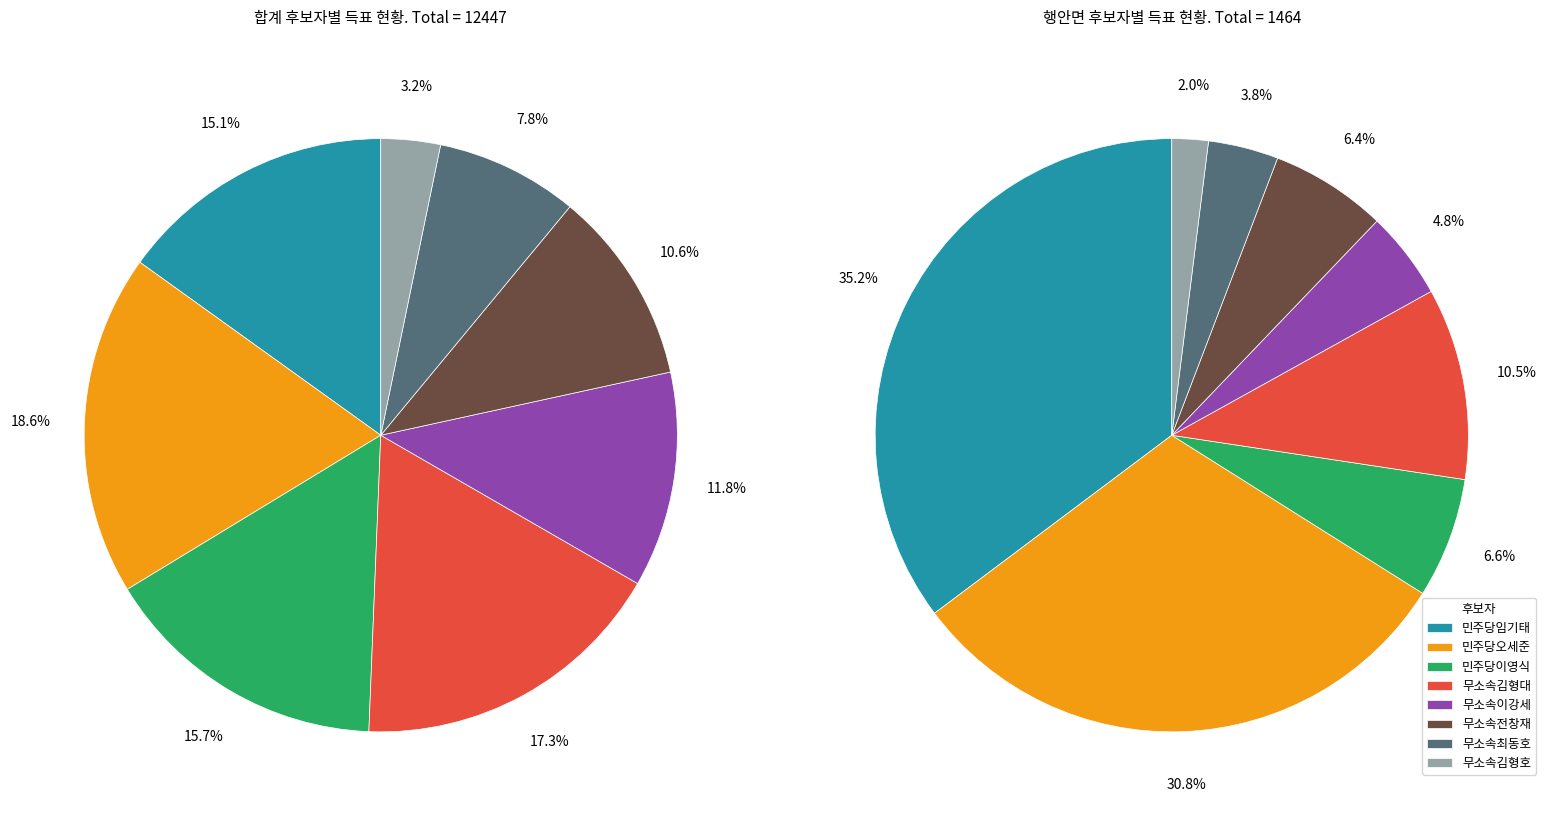

Approximately how many times larger is the value at 무소속이강세 compared to 무소속김형대?

0.7